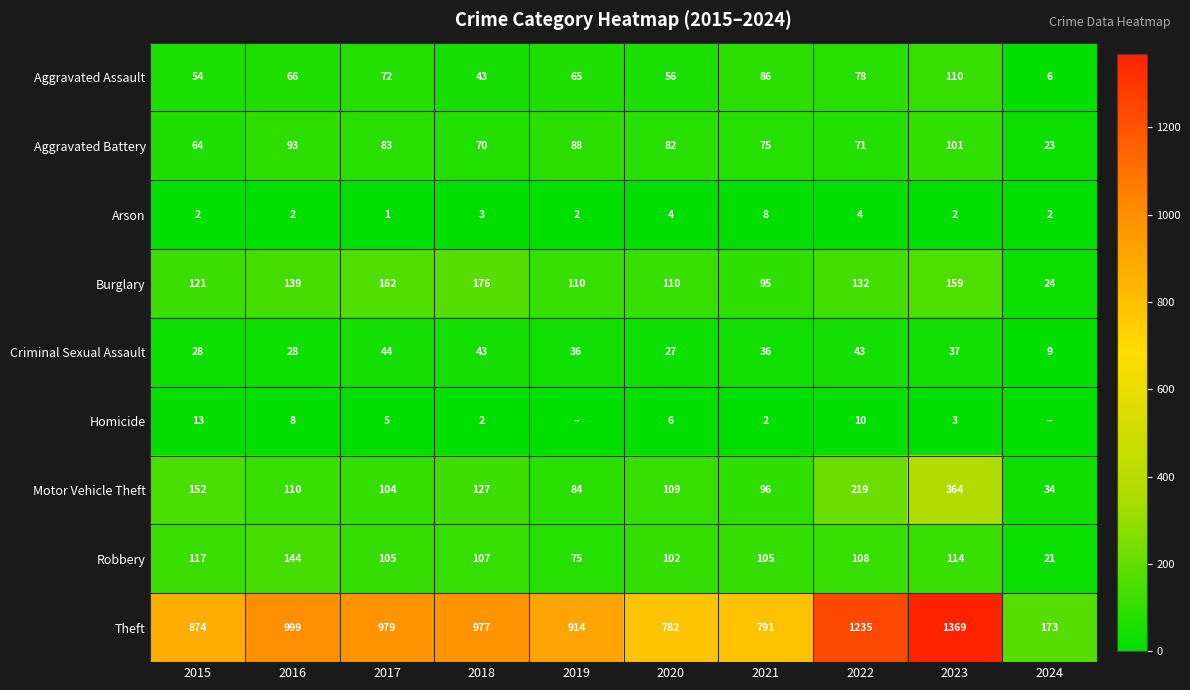

What is the spread (max minus min) of values at 2023?

1367